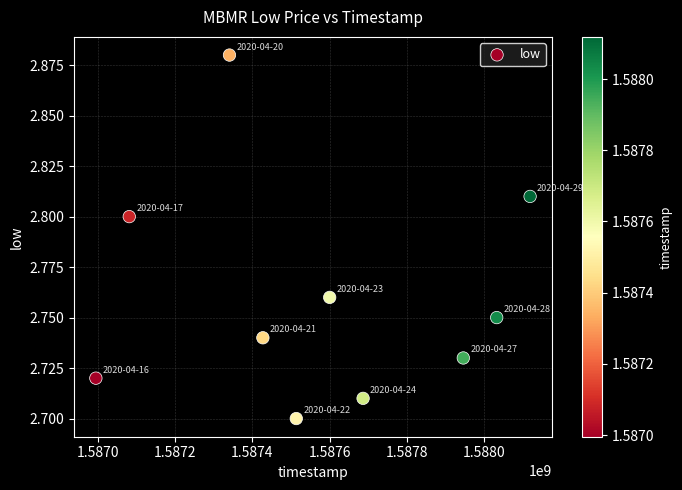

What is the range of X values (max minus min)?

1123200.0